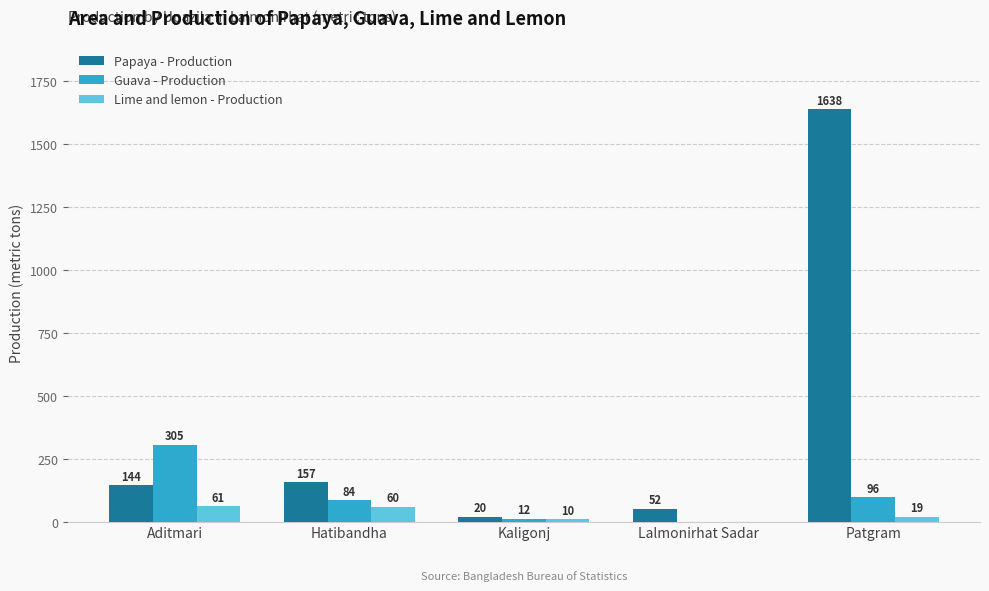

Which category has the highest value across all series?

Patgram